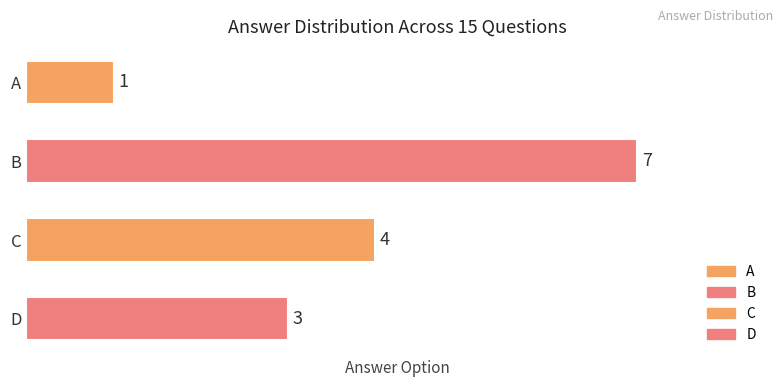

What is the average value?

4